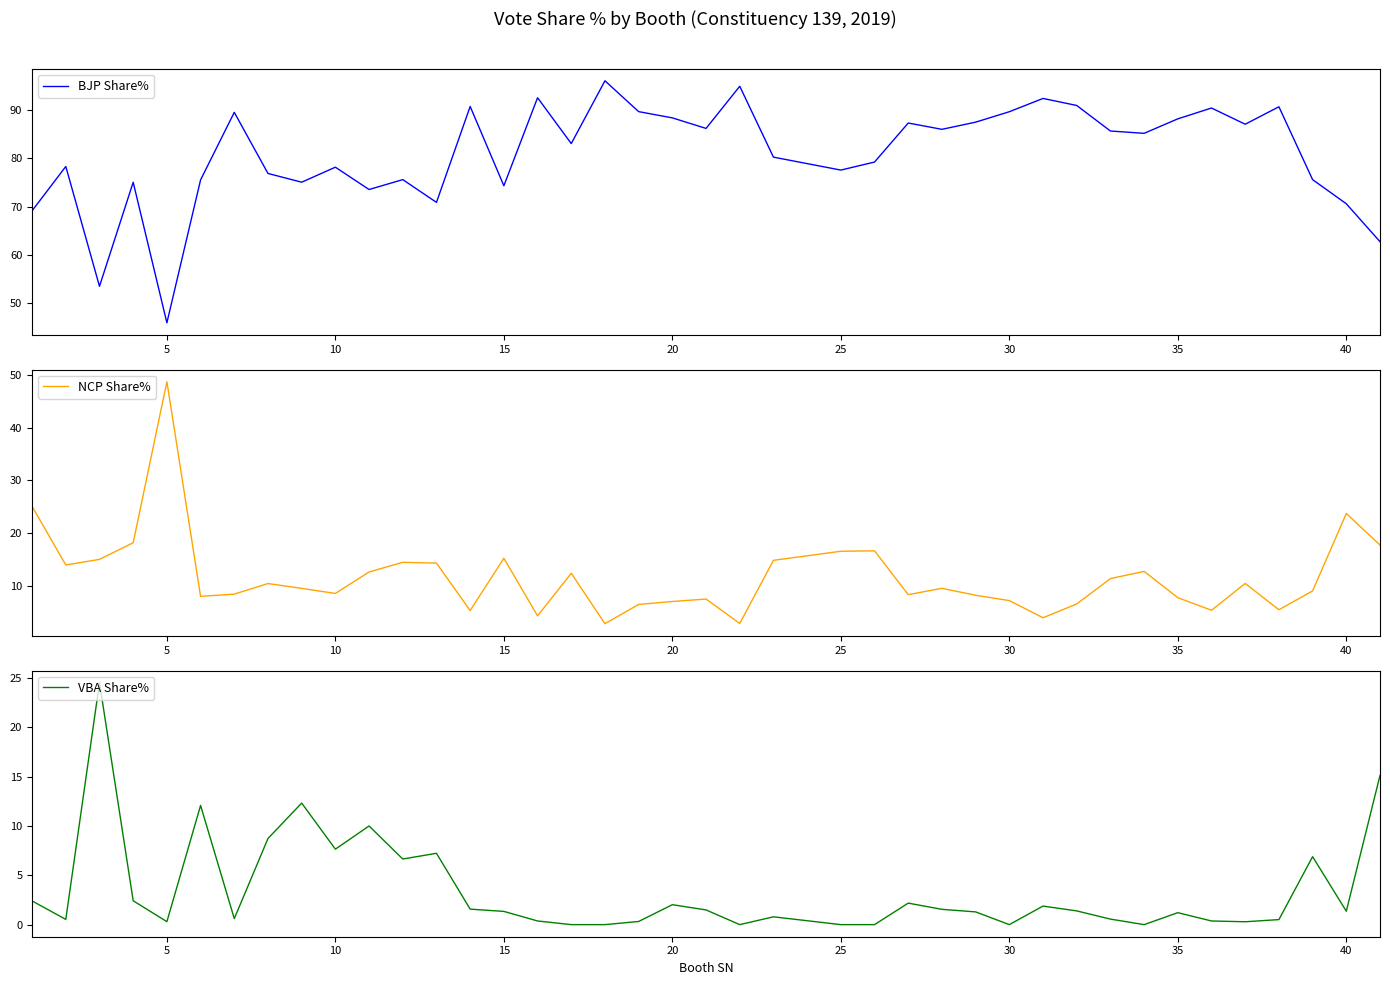

At which label does NCP Share% reach its peak?

5